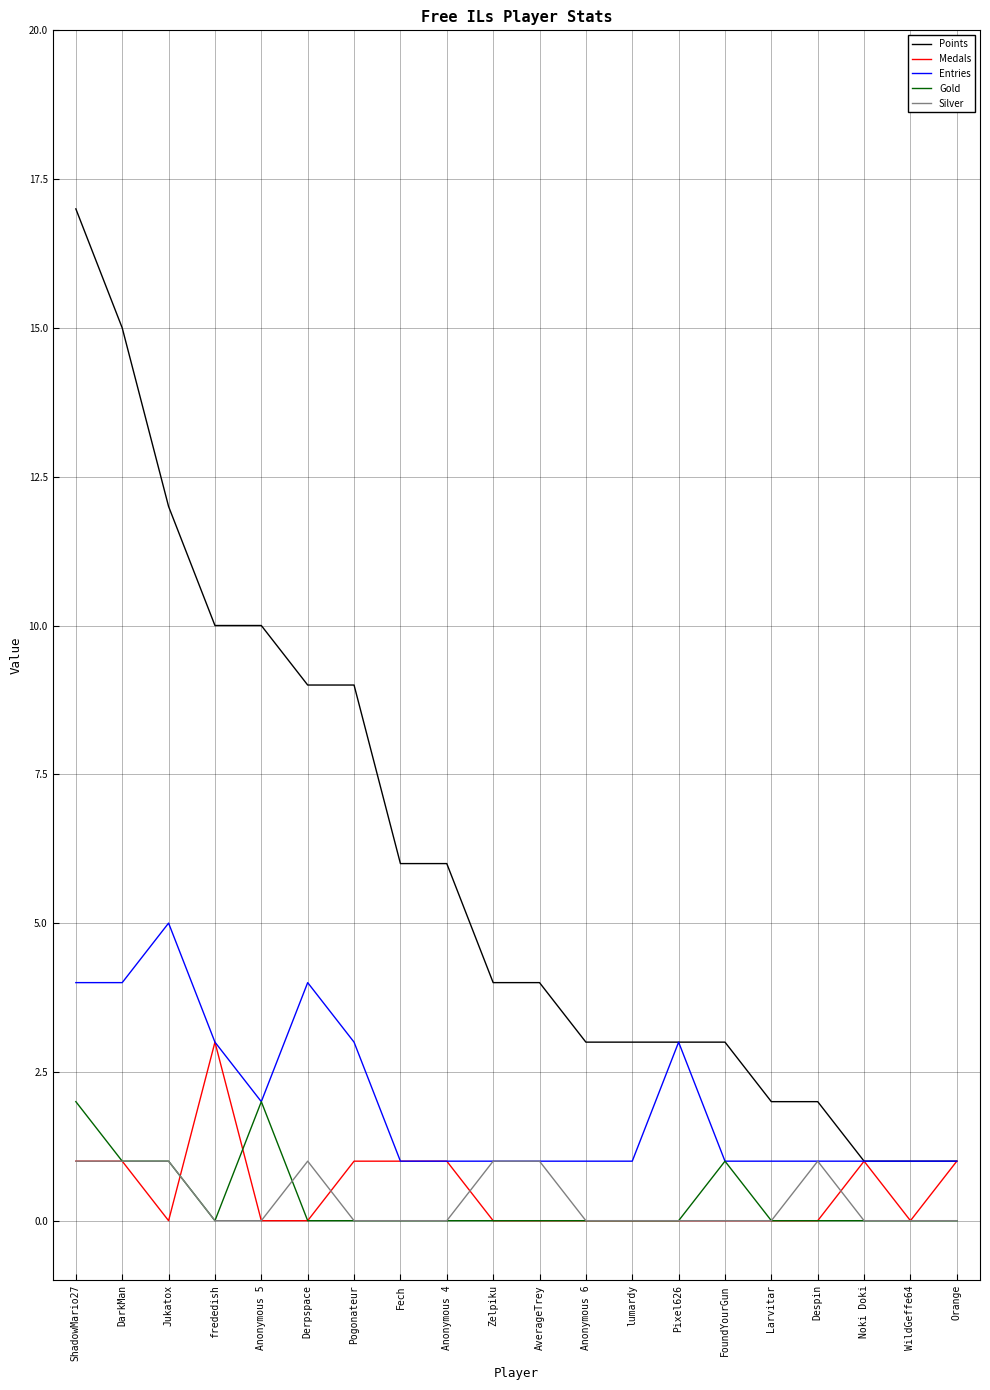

What is the difference between the highest and lowest values at lumardy?

3